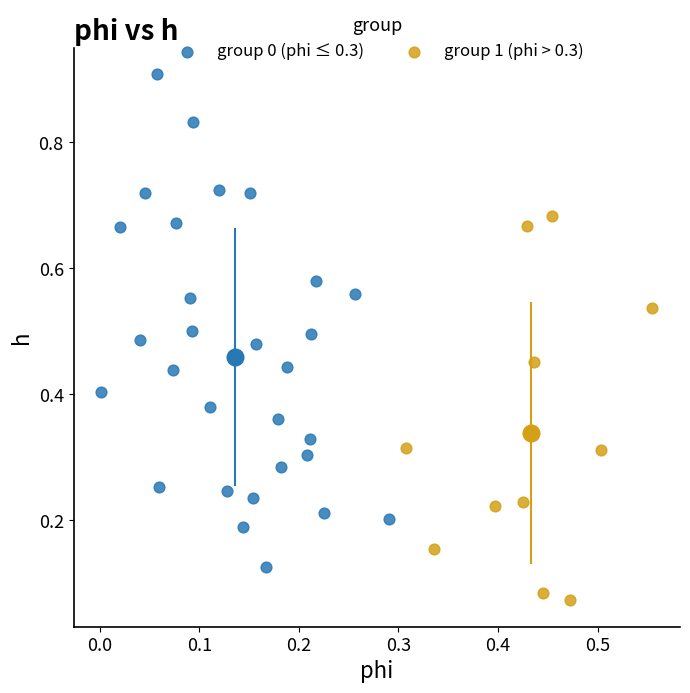

Which series contains the highest Y value?

group 0 (phi ≤ 0.3)